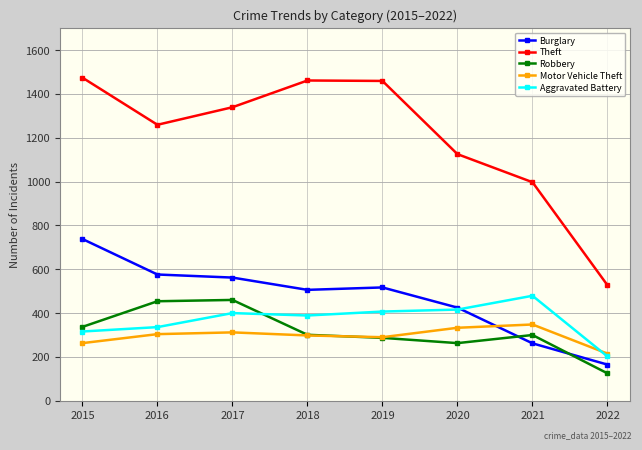

True or false: Burglary has more than 2 points higher than both neighbors.

False